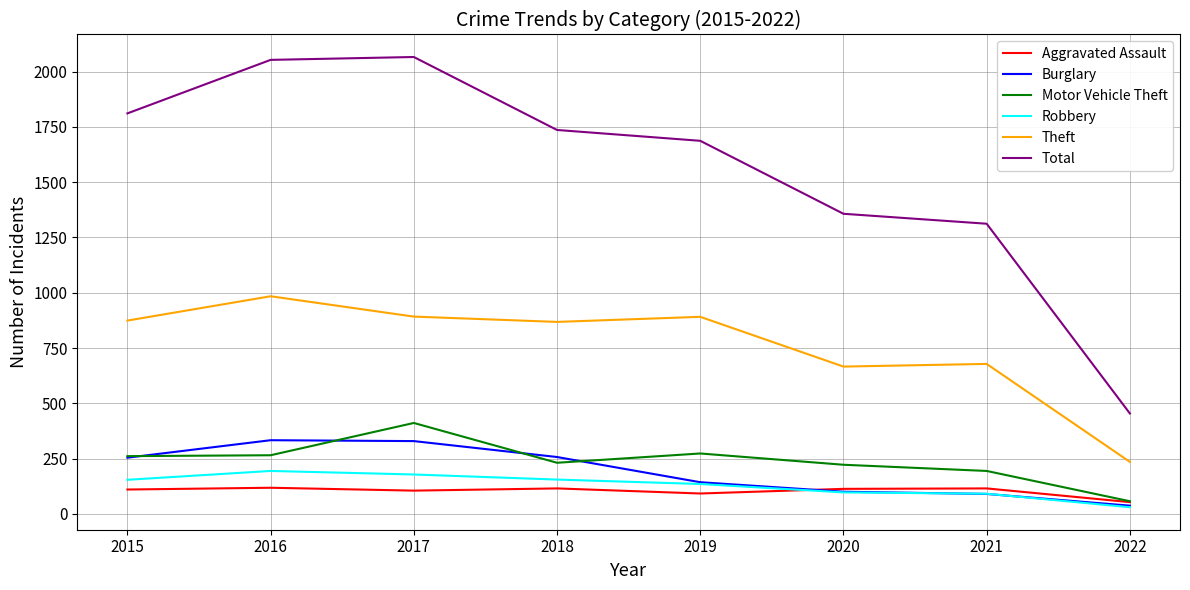

Between 2019 and 2021, which series saw the biggest shift?

Total